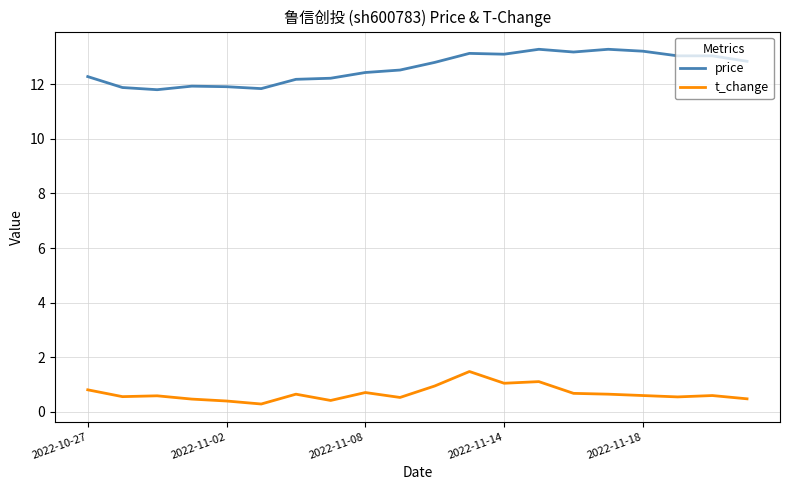

List the series in order of their overall mean, highest first.

price, t_change